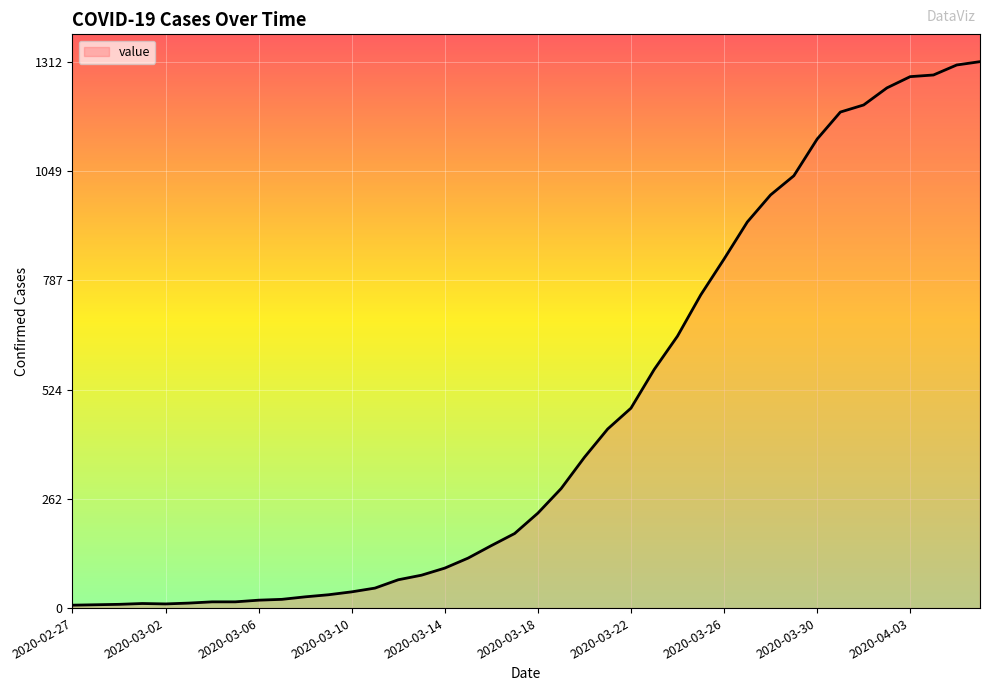

What is the difference between the maximum and minimum values?

1305